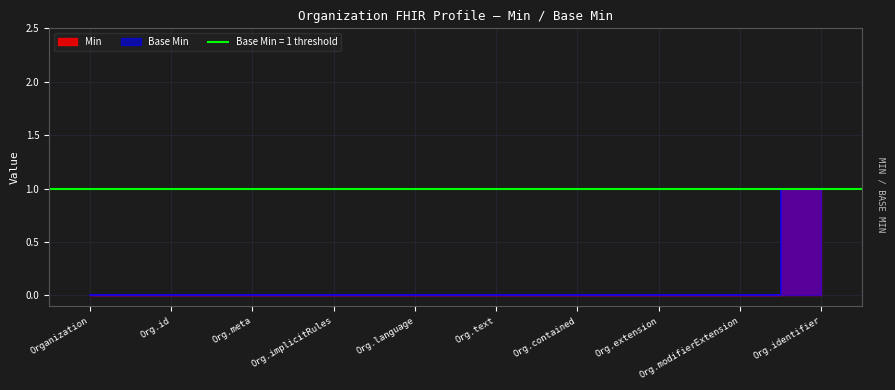

True or false: Min and Base Min intersect in this chart.

False